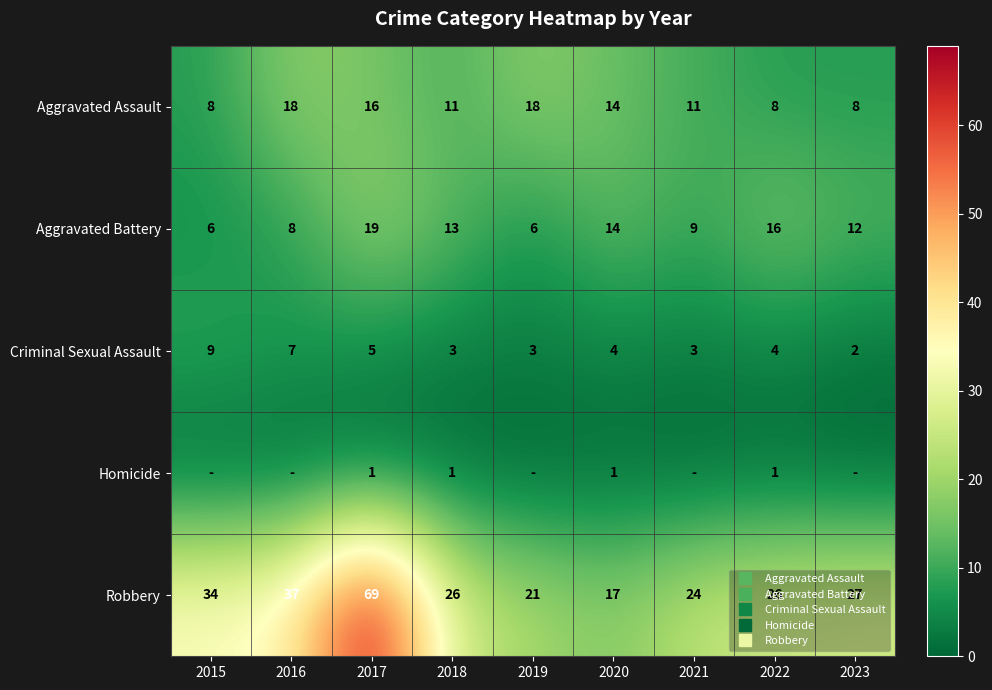

What is the sum of the Robbery values at 2023 and 2016?

64